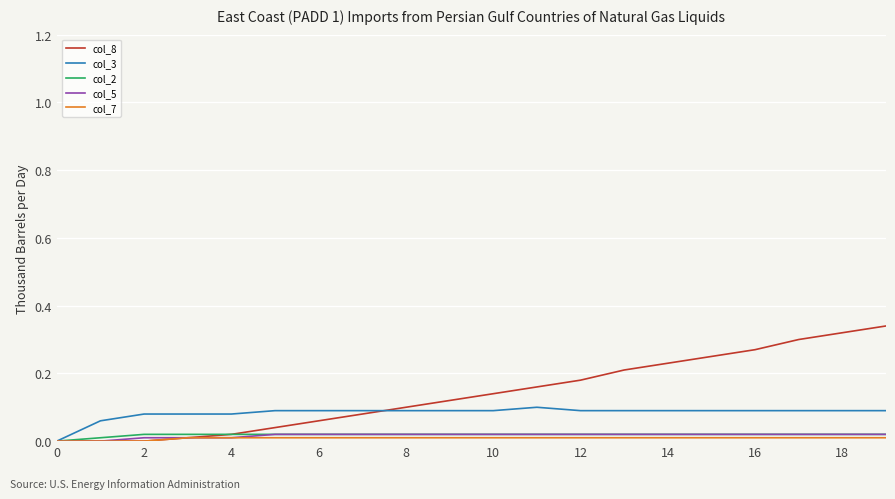

Which series has the widest spread of values?

col_8